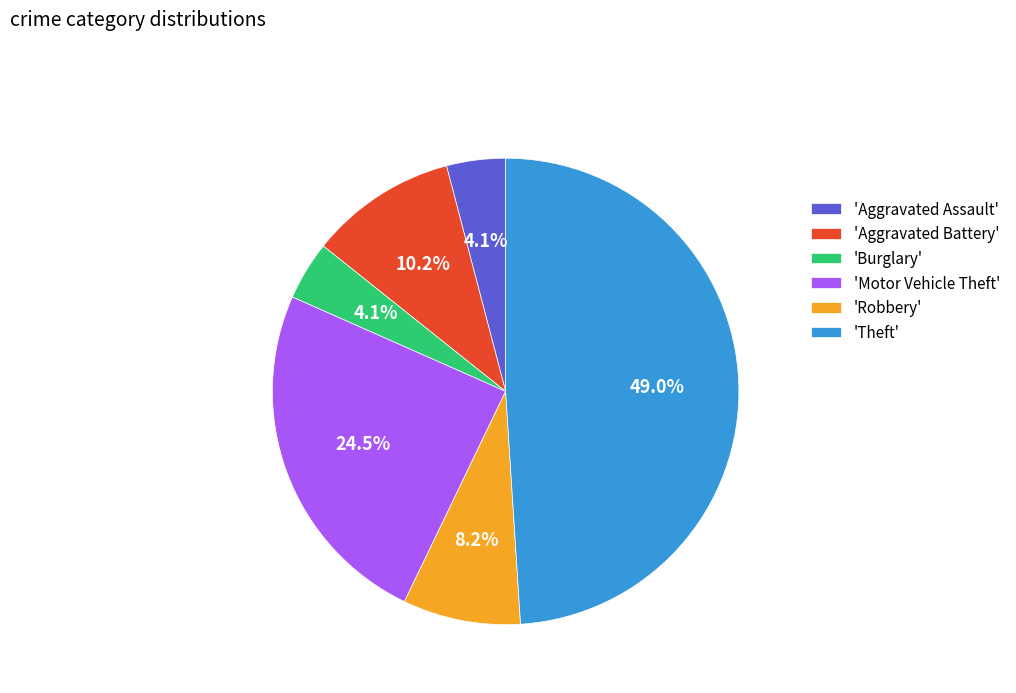

What is the ratio of the value at 'Aggravated Assault' to the value at 'Robbery'?

0.5